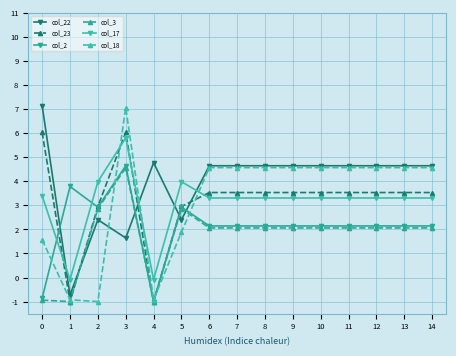

What is the smallest value displayed?

-1.0